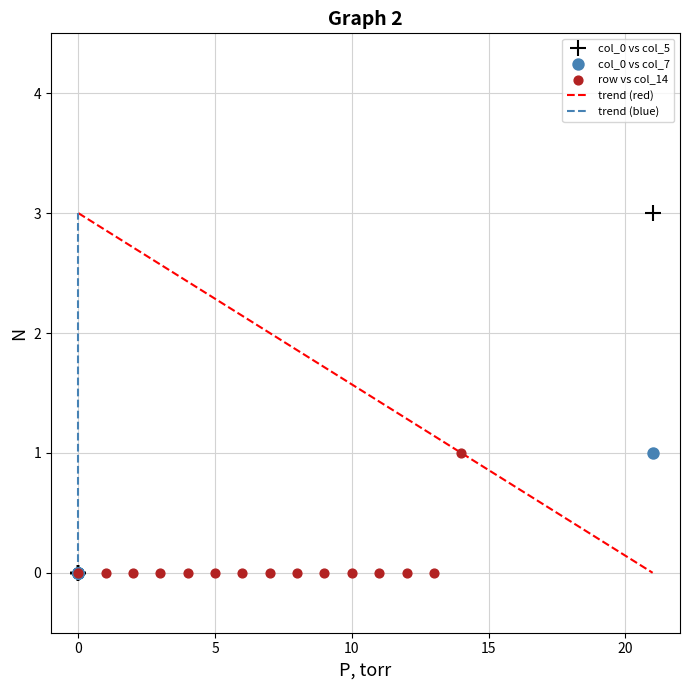

Which series has the widest spread of Y values?

col_0 vs col_5